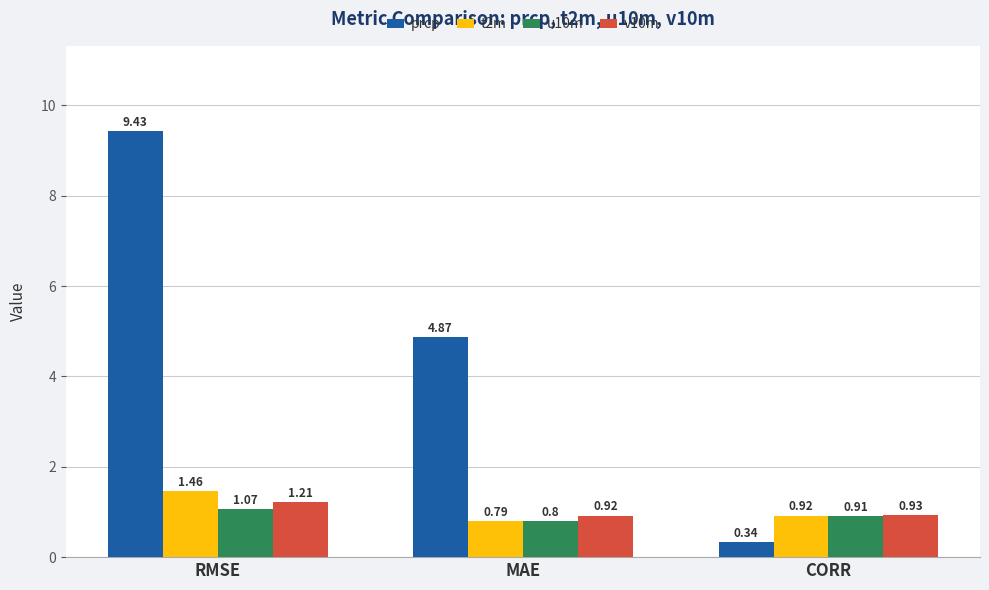

Which series changed the most between RMSE and CORR?

prcp